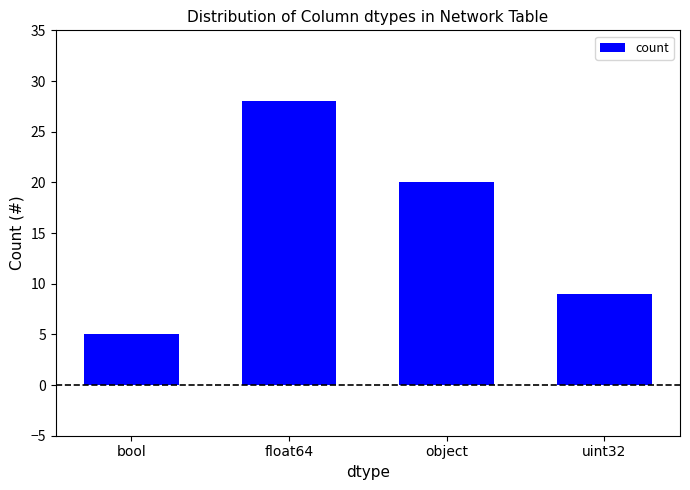

What is the label of the 3rd bar from the right?

float64